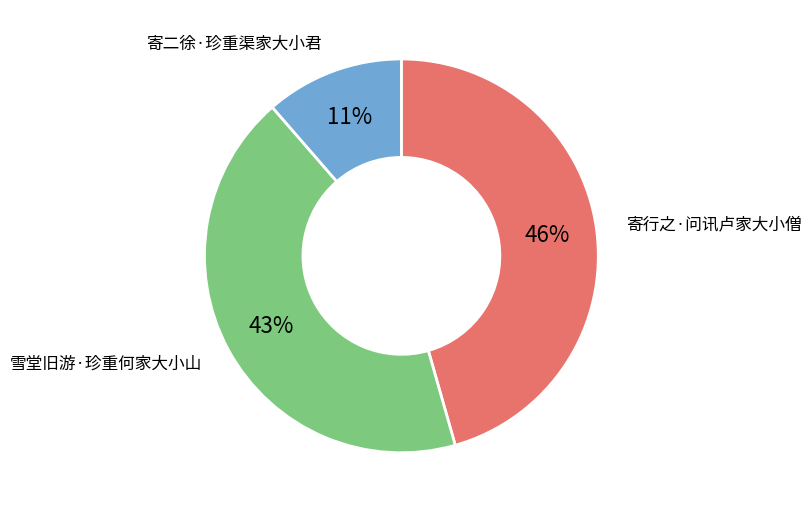

Do 雪堂旧游·珍重何家大小山 and 寄二徐·珍重渠家大小君 together represent more than half of the pie?

Yes